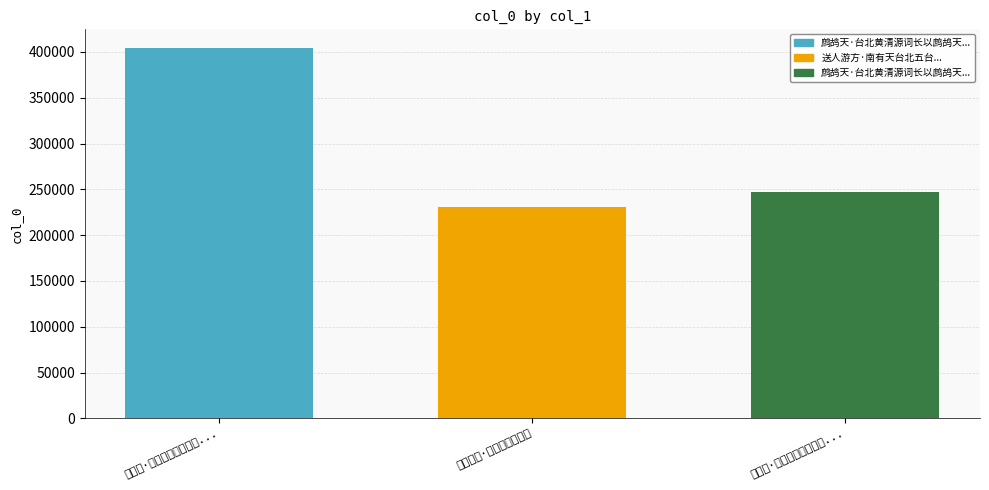

At which category does the chart reach its peak across all series?

鹧鸪天·台北黄清源词长以...